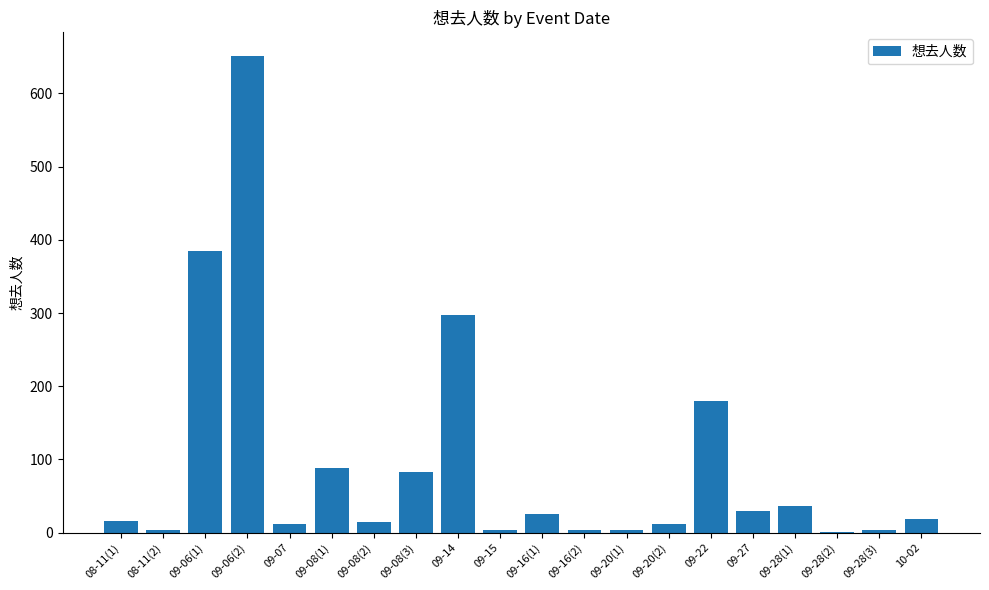

Approximately how many times larger is the value at 08-11(2) compared to 08-11(1)?

0.2